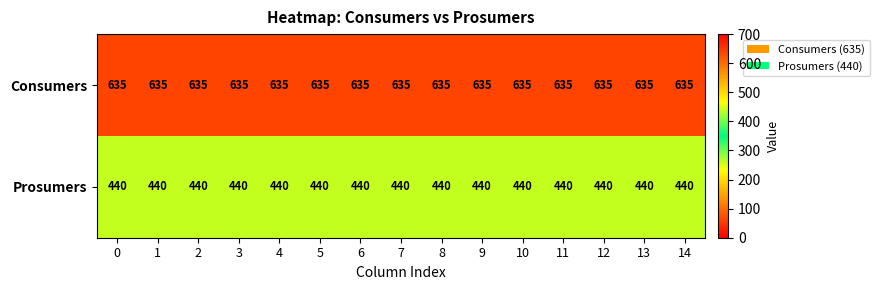

Is it true that Prosumers equals 440 at 3?

True